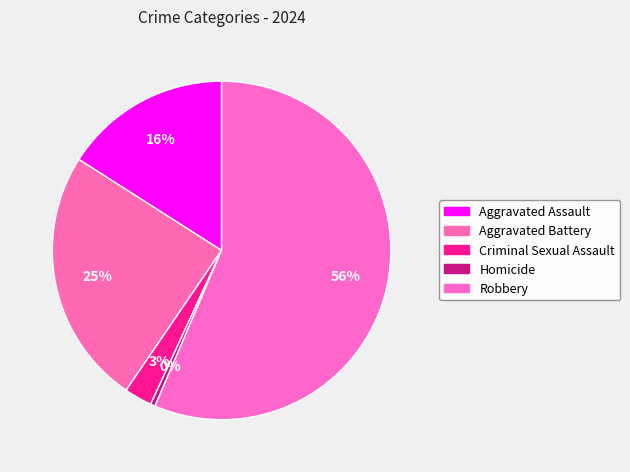

Rank the categories by value from highest to lowest.

Robbery, Aggravated Battery, Aggravated Assault, Criminal Sexual Assault, Homicide